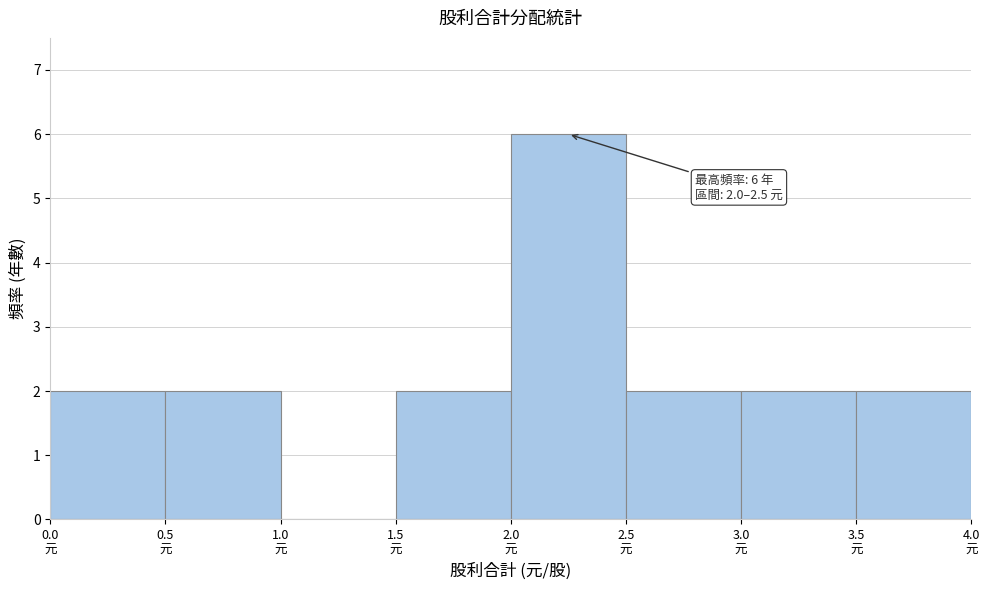

Over which range of the x-axis is the bar tallest?

2.0 to 2.5